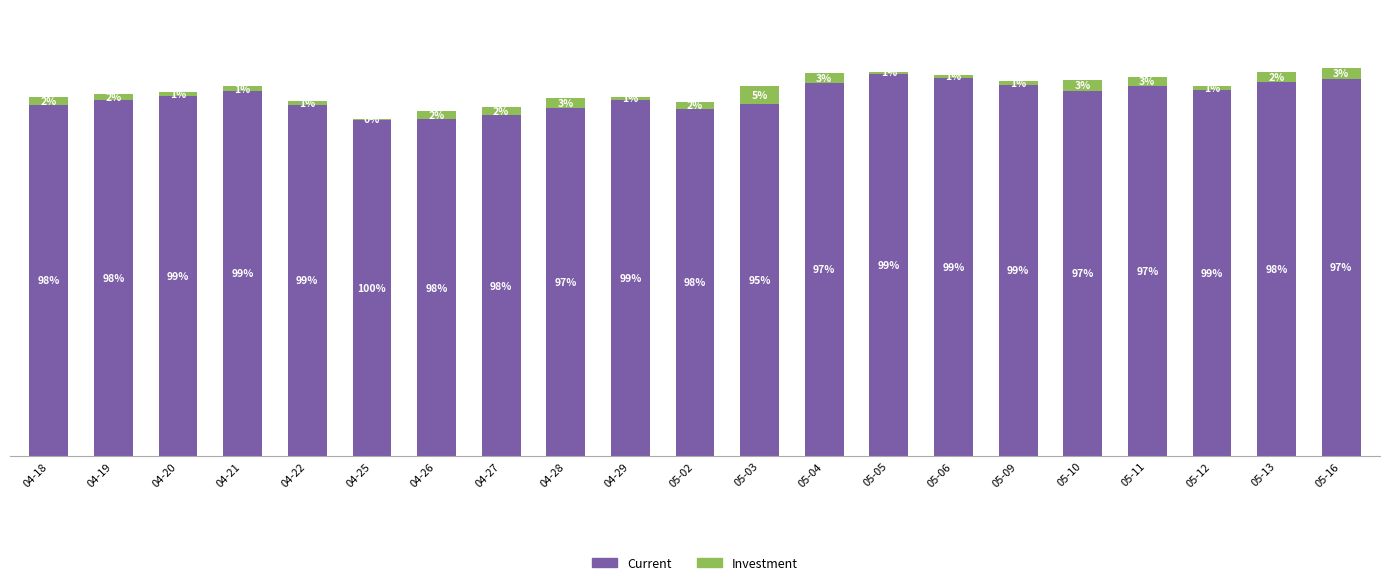

What are all the series names shown in the legend?

Current, Investment